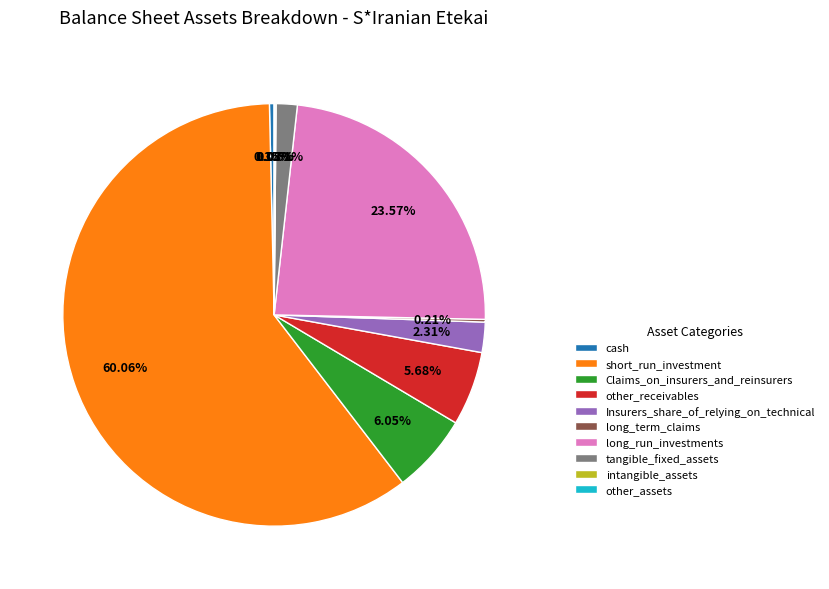

To the nearest percent, what is the difference between the largest and smallest slice percentages?

60%